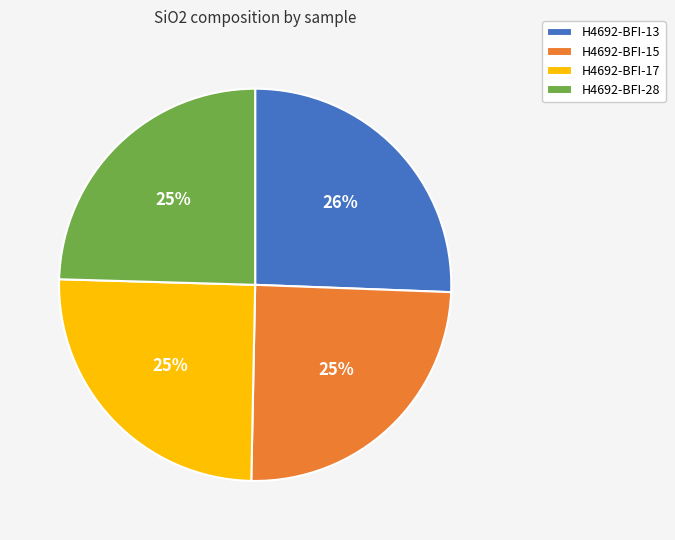

Do H4692-BFI-15 and H4692-BFI-17 together represent more than half of the pie?

No